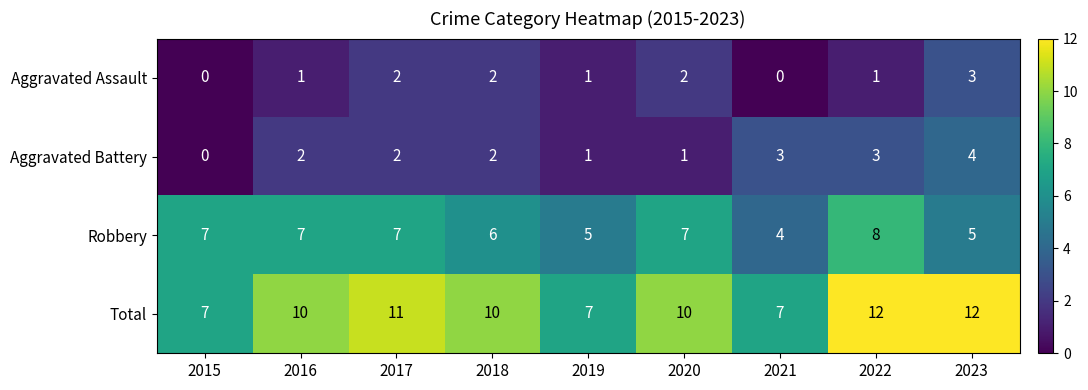

What is the total value across all series at 2019?

14